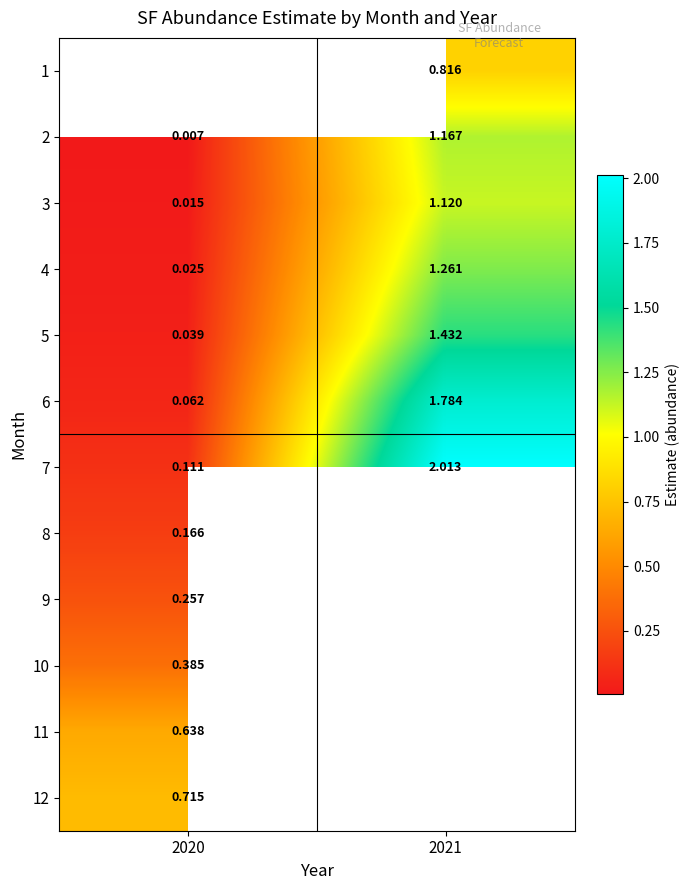

Is the value of 4 at 2020 greater than the value of 3 at 2021?

No